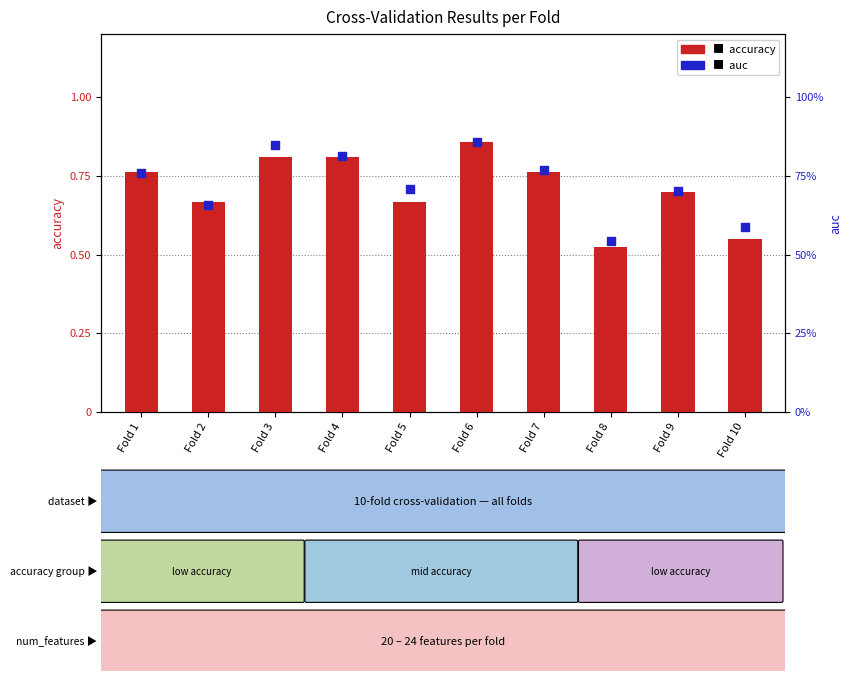

At which category is the sum across all series the highest?

Fold 6